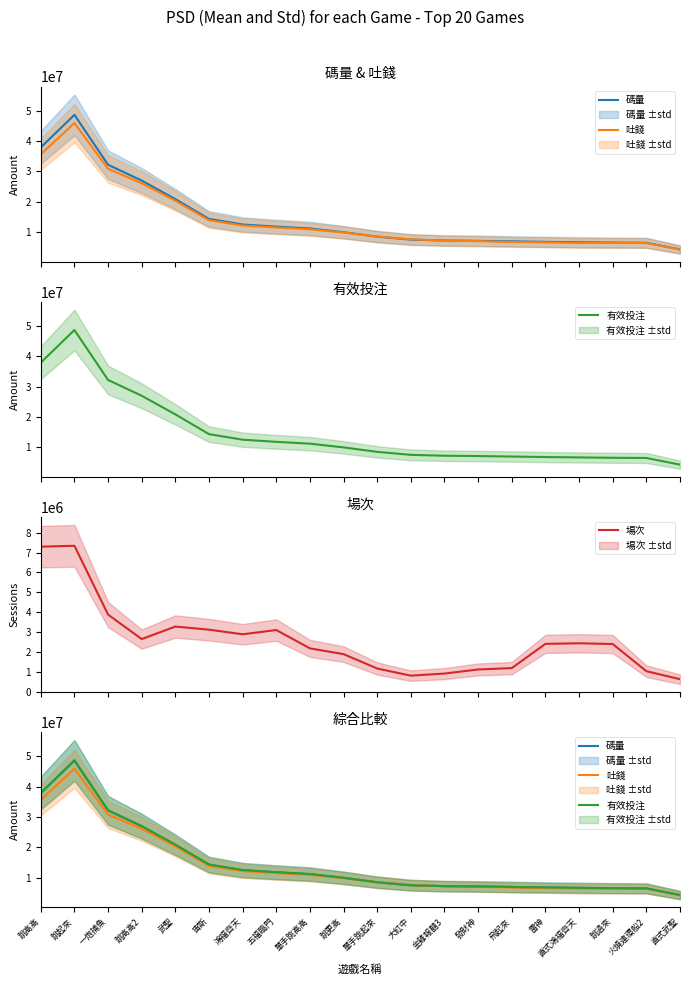

What is the smallest value displayed?

635270.0